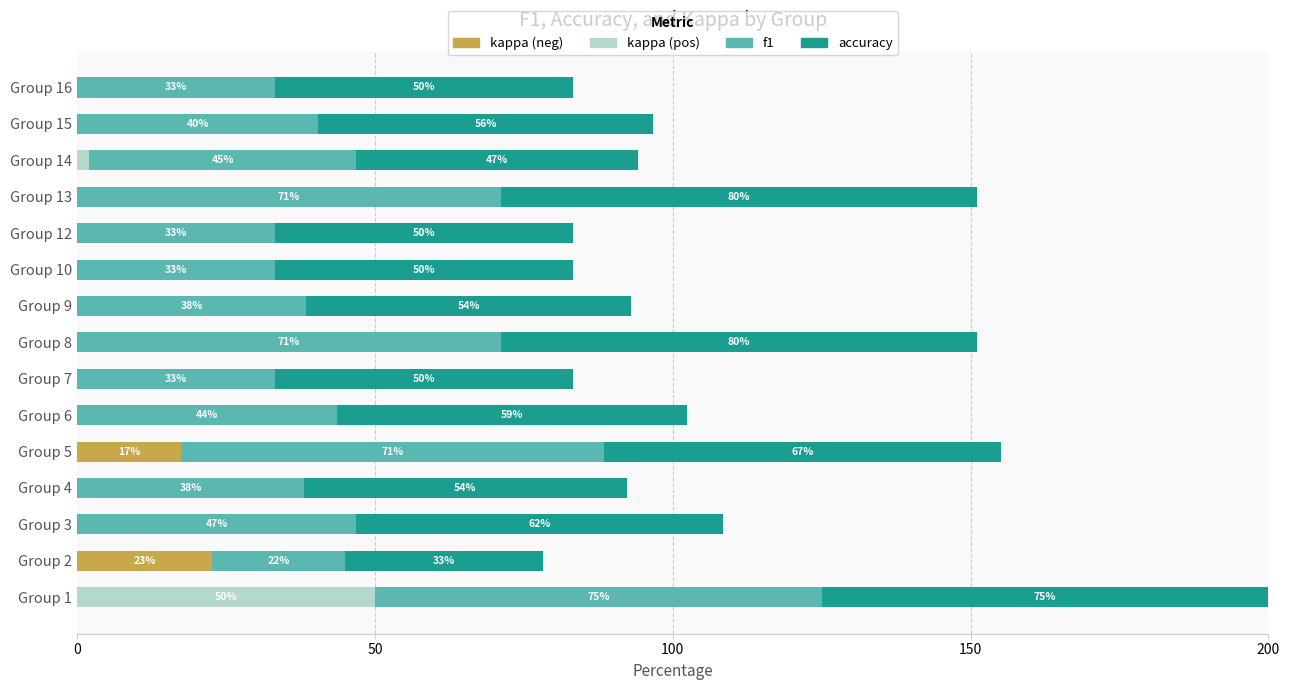

Count the number of data series in this chart.

4